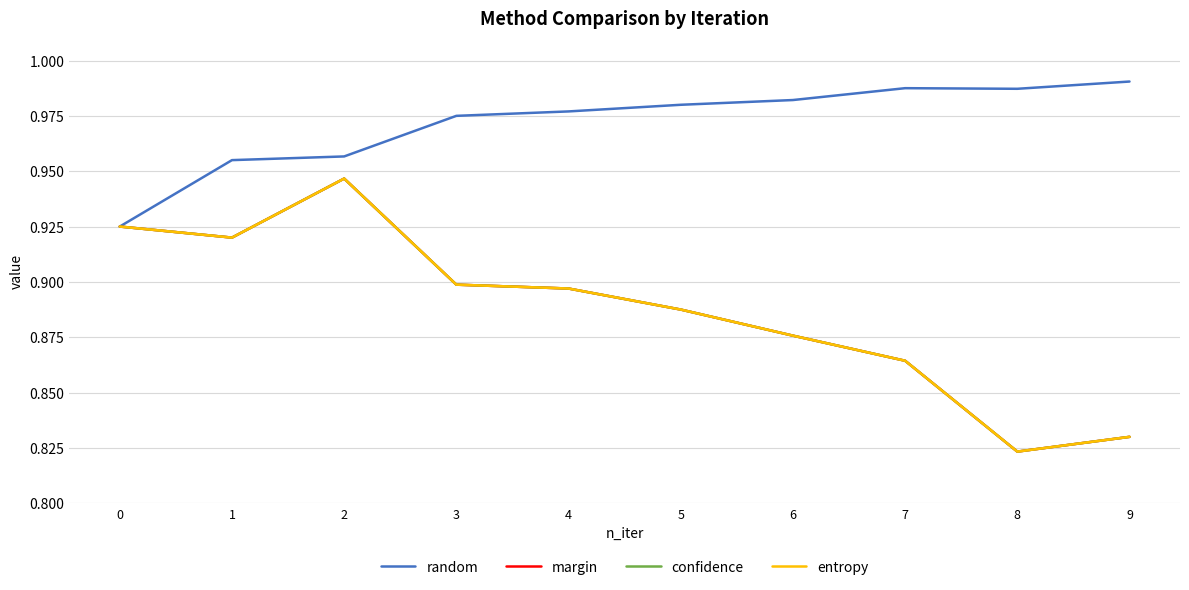

What is the difference between the second highest and second lowest values in the margin series?

0.1